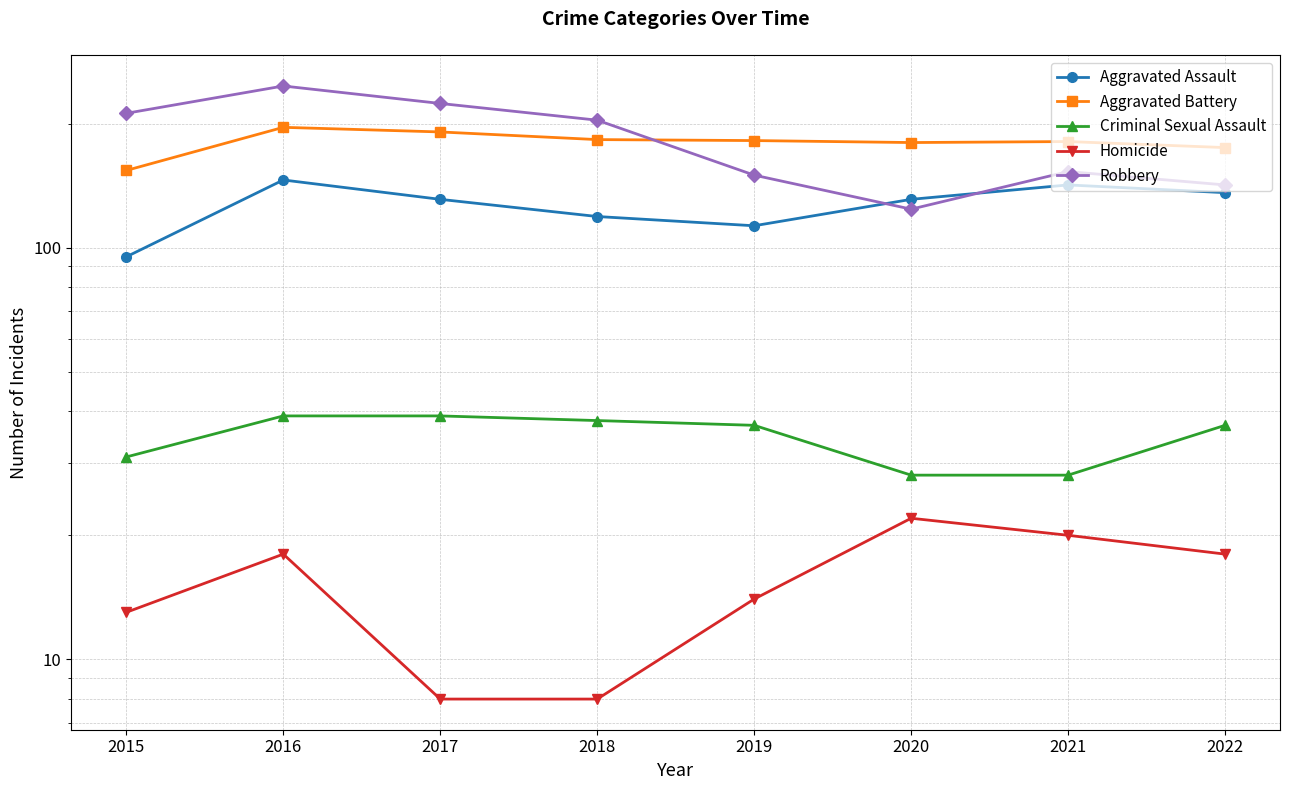

Which series has the largest total across all categories?

Robbery